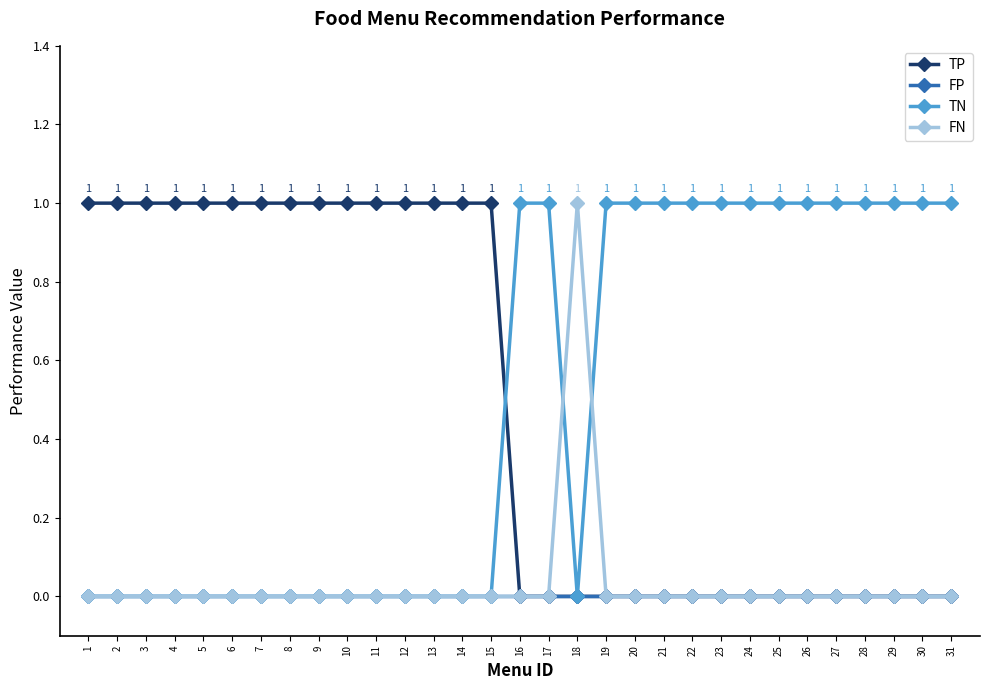

Is it true that FN equals 1 at 30?

False